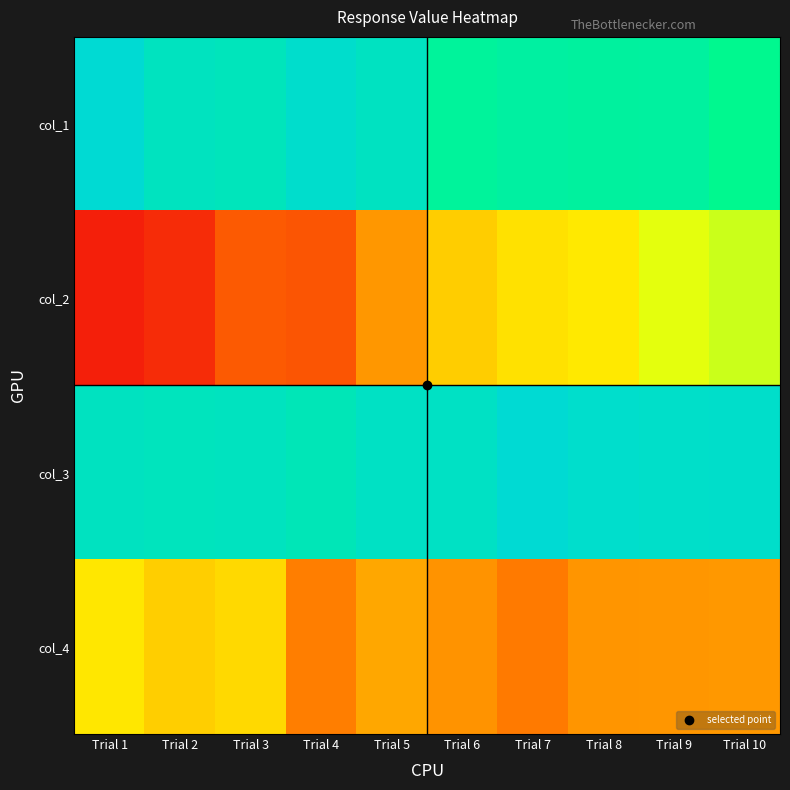

At which category is the sum across all series the highest?

Trial 9